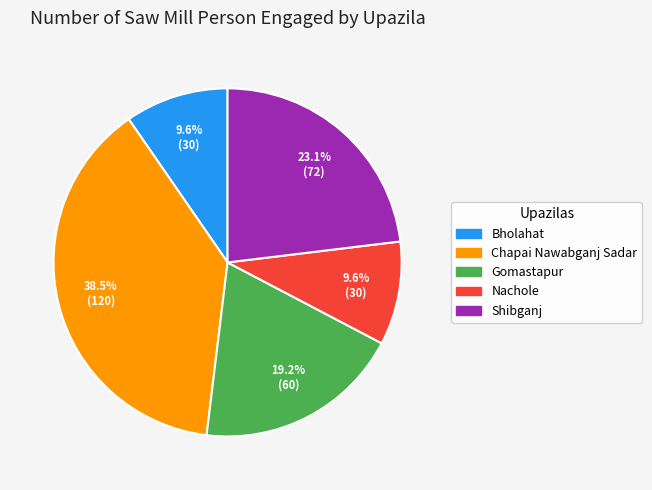

True or false: Shibganj accounts for 9% of the total.

False